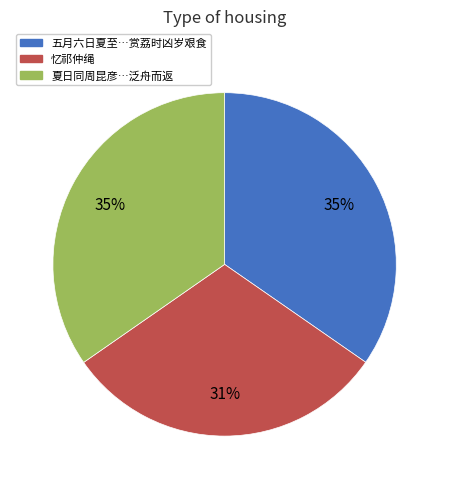

To the nearest percent, what is the average slice percentage?

33%